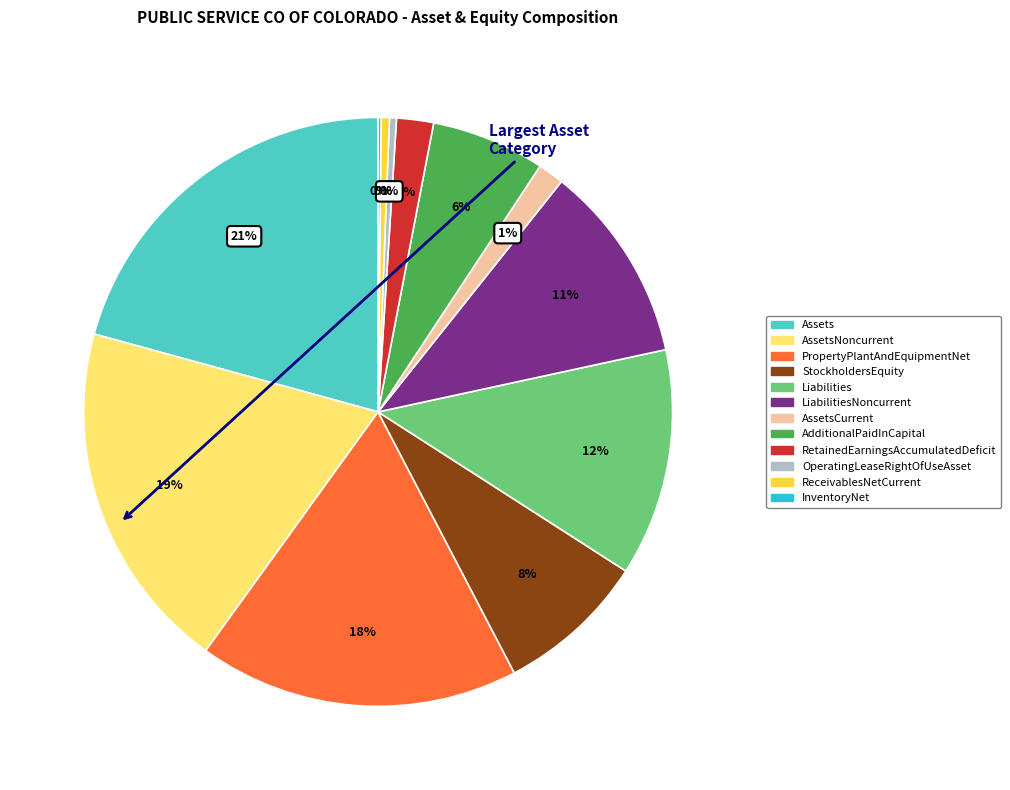

Does any single category account for the majority?

No